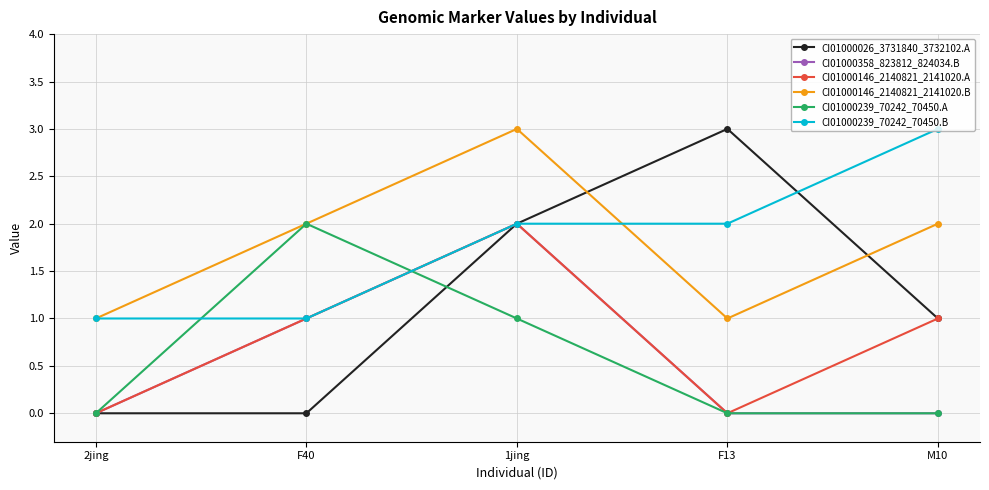

What are all the series names shown in the legend?

CI01000026_3731840_3732102.A, CI01000358_823812_824034.B, CI01000146_2140821_2141020.A, CI01000146_2140821_2141020.B, CI01000239_70242_70450.A, CI01000239_70242_70450.B